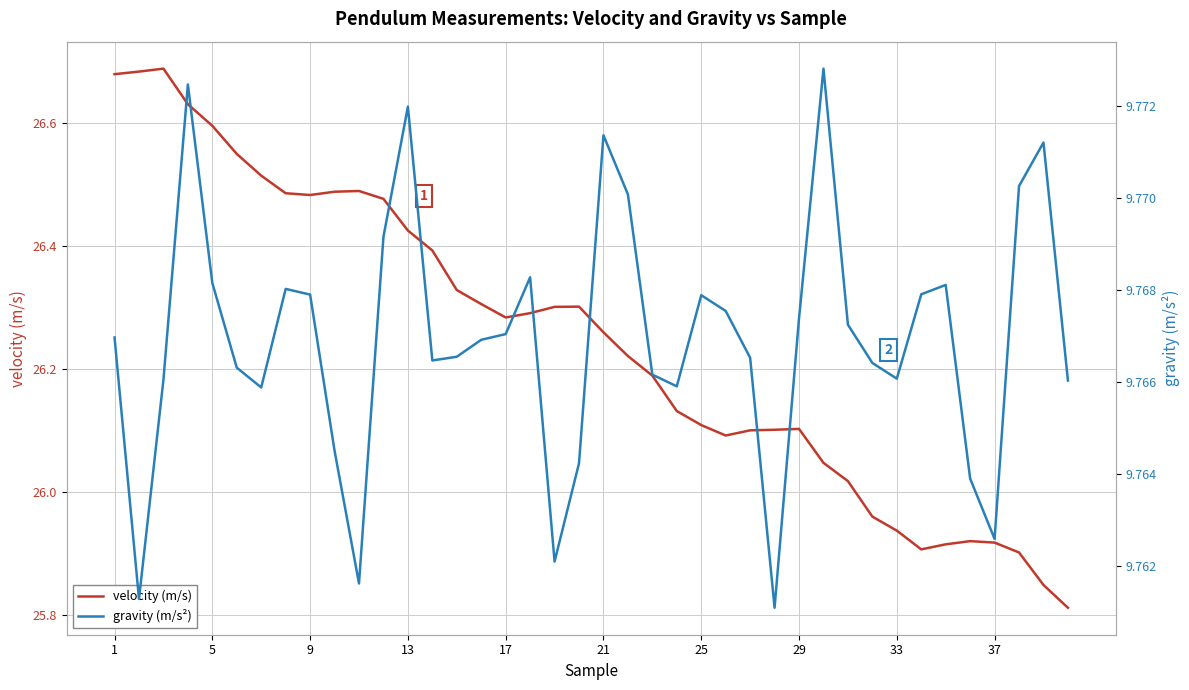

What is the difference between the maximum and minimum values in the velocity (m/s) series?

0.9